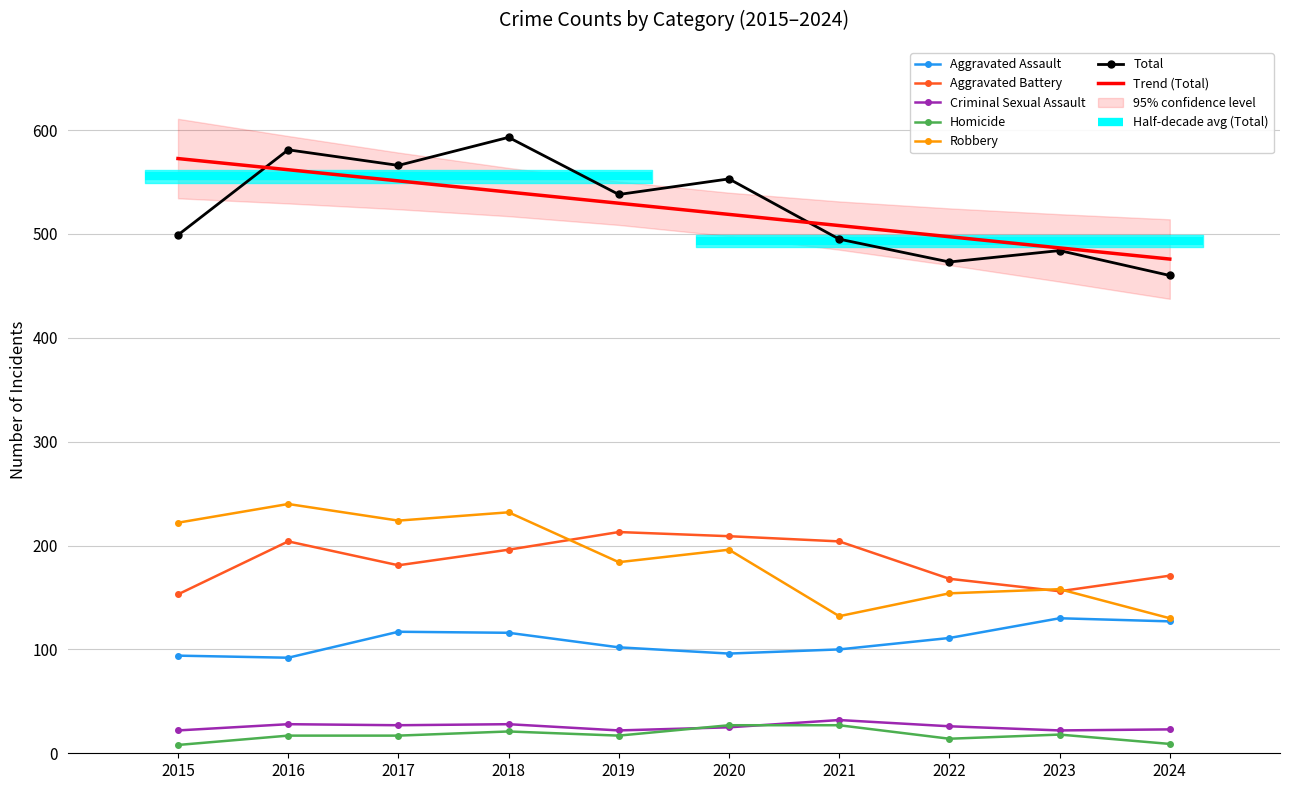

The value of Aggravated Assault at 2023 is 130. True or false?

True